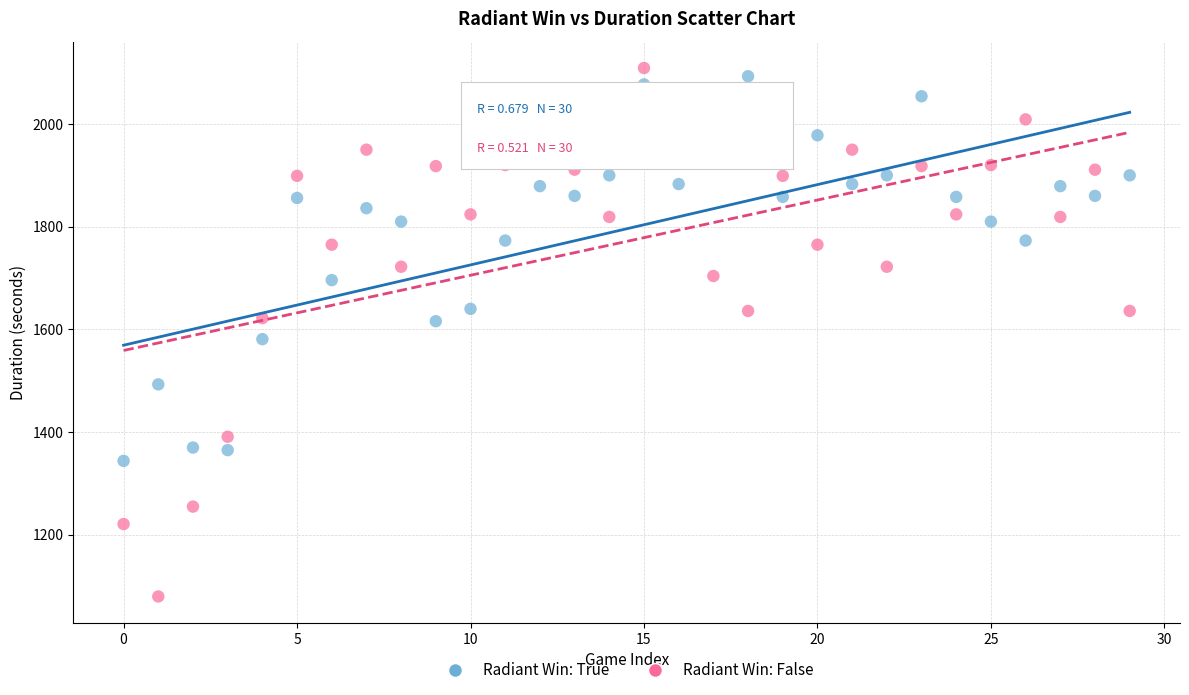

Which series contains the lowest Y value?

Radiant Win: False